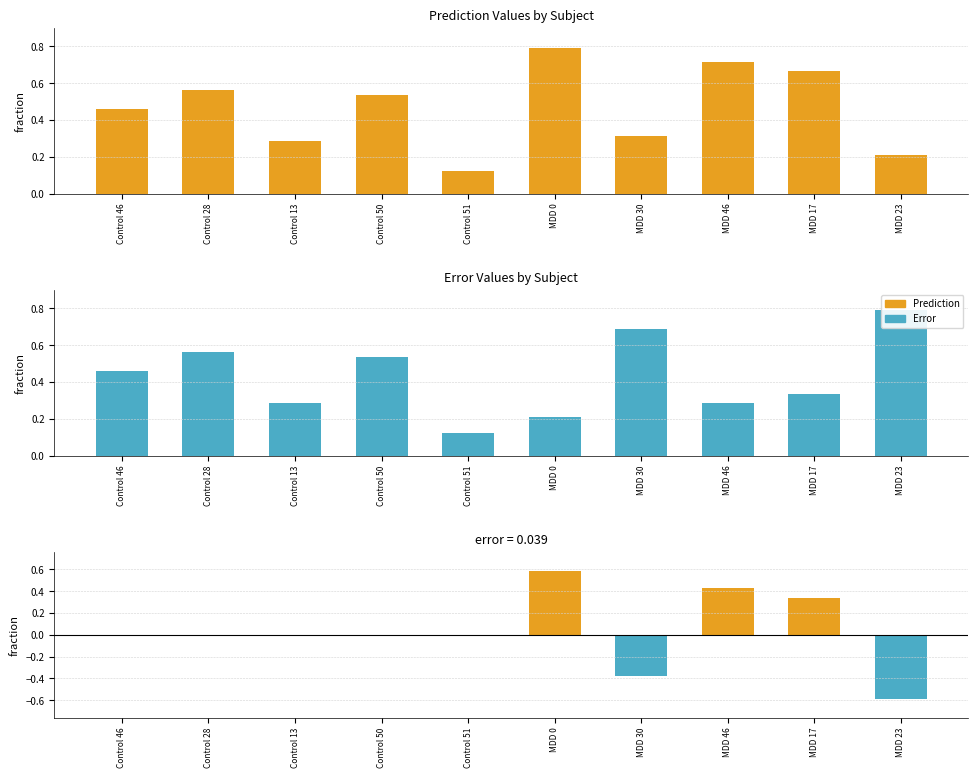

List the series in order of their peak value, highest first.

Prediction, Error, Prediction - Error